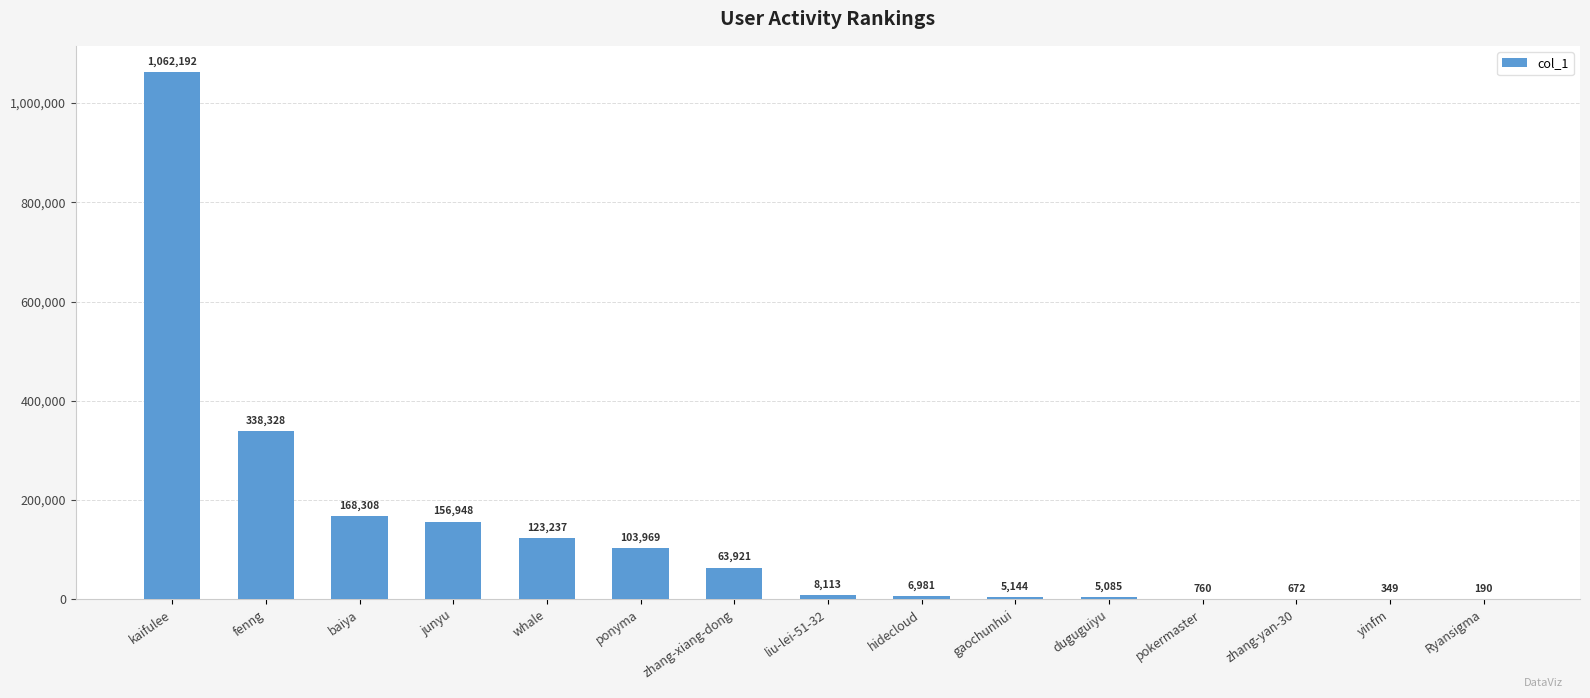

What is the greatest value displayed?

1062192